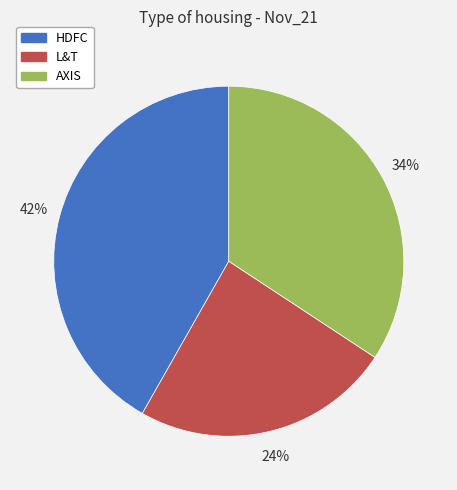

Is it true that HDFC is 42% of the pie?

True